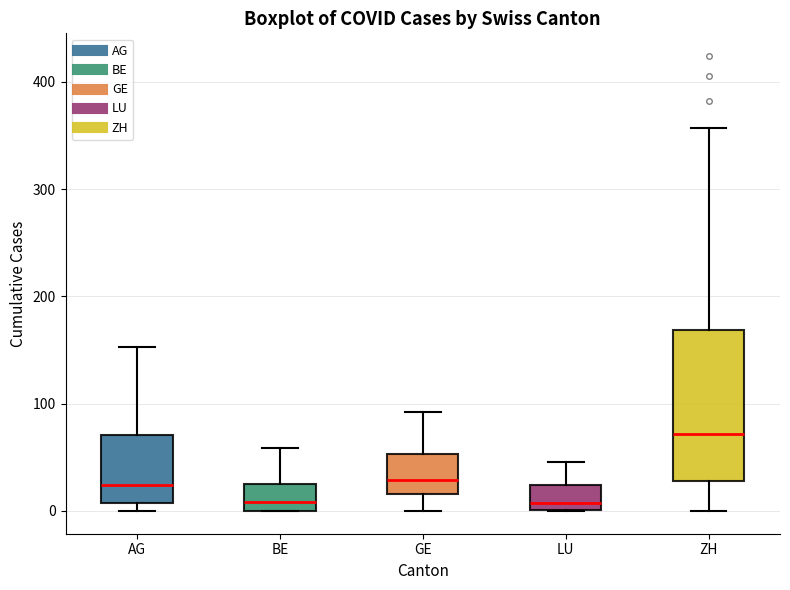

Reading left to right, read every box against the y-axis: the position of its median line, the range the box covers, and the ends of its whiskers. The values are not printed on the chart, so give them approximately, as read against the axis.

AG: median 20, box 10 to 70, whiskers 0 to 150
BE: median 10, box 0 to 30, whiskers 0 to 60
GE: median 30, box 20 to 50, whiskers 0 to 90
LU: median 10, box 0 to 20, whiskers 0 to 50
ZH: median 70, box 30 to 170, whiskers 0 to 360